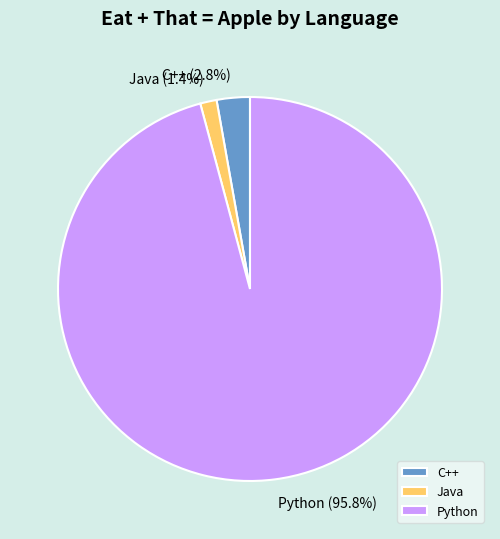

To the nearest percent, what is the combined percentage of C++ and Java?

4%